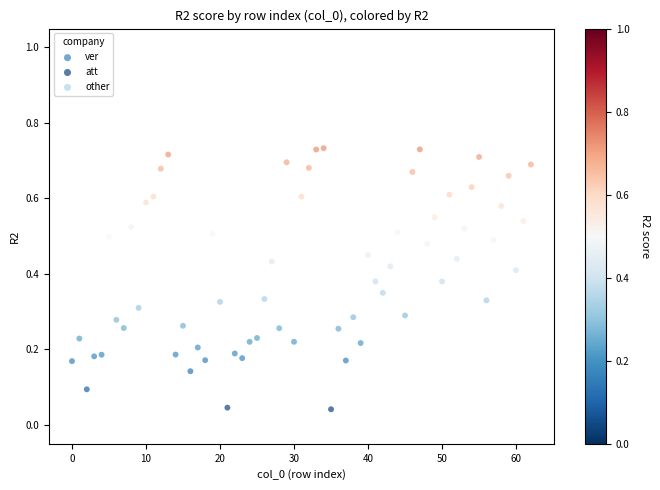

Which series reaches the minimum Y coordinate?

att